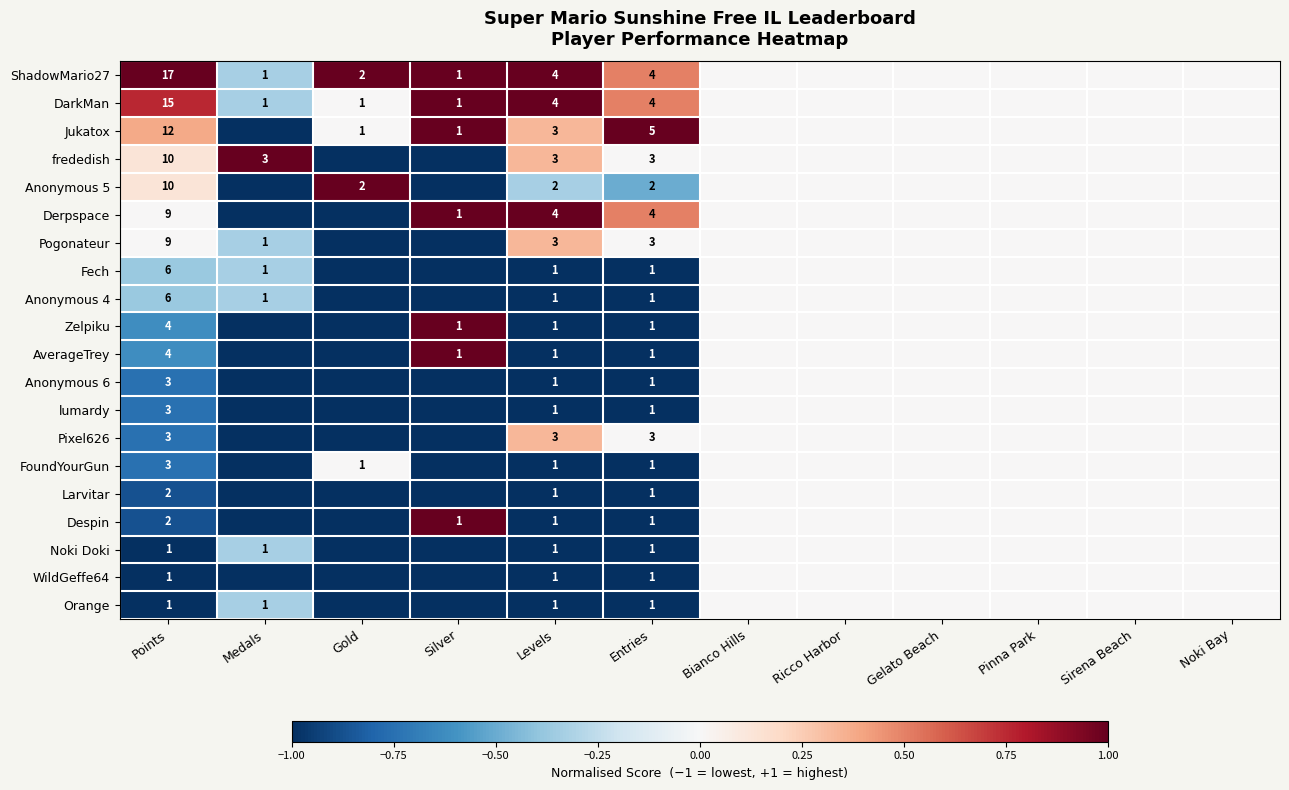

True or false: DarkMan has a value of 1 at Medals.

True